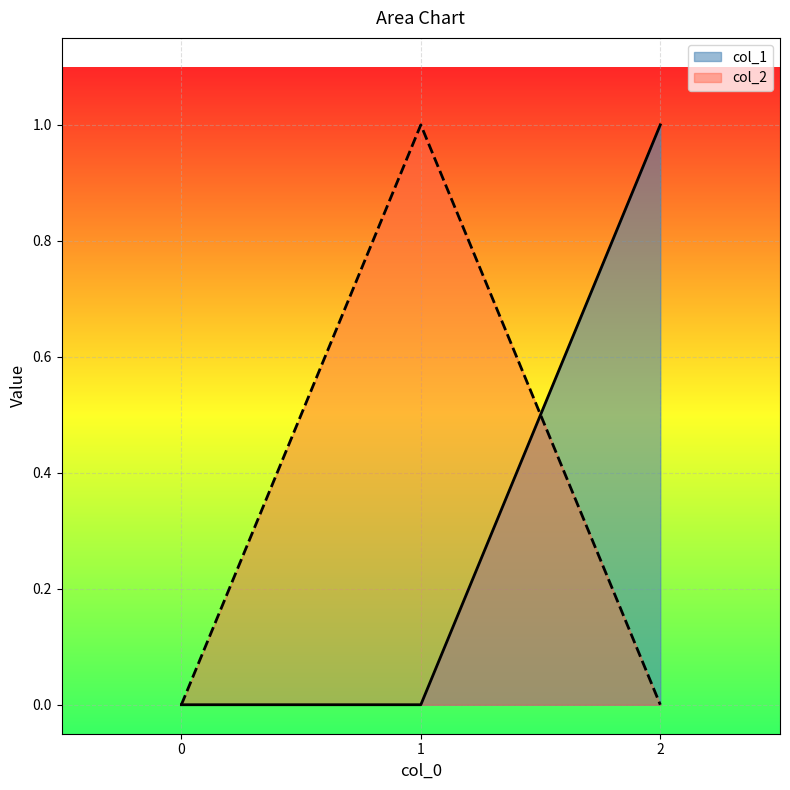

At how many categories does at least one series exceed 0?

2